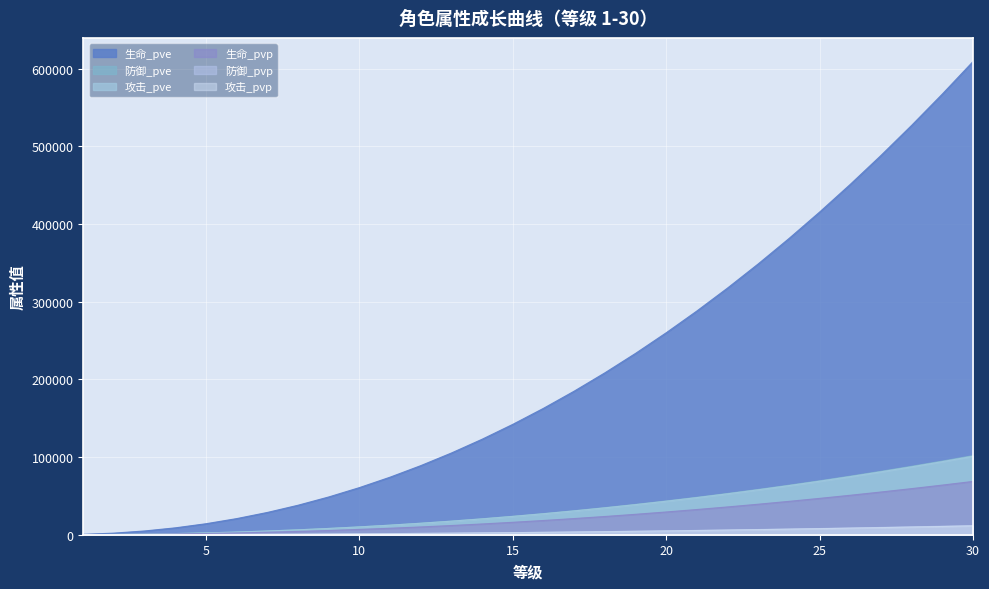

Is it true that 生命_pve equals 415513 at 25?

True